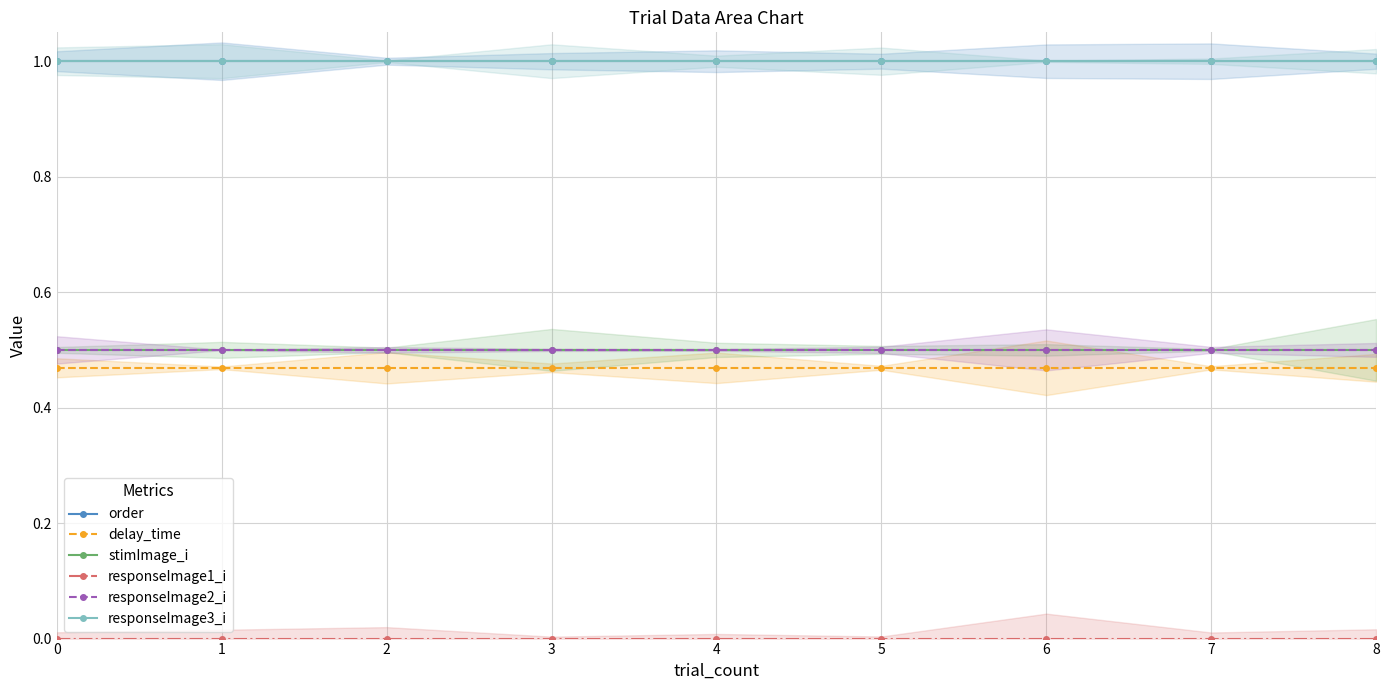

What is the greatest value displayed?

1.0